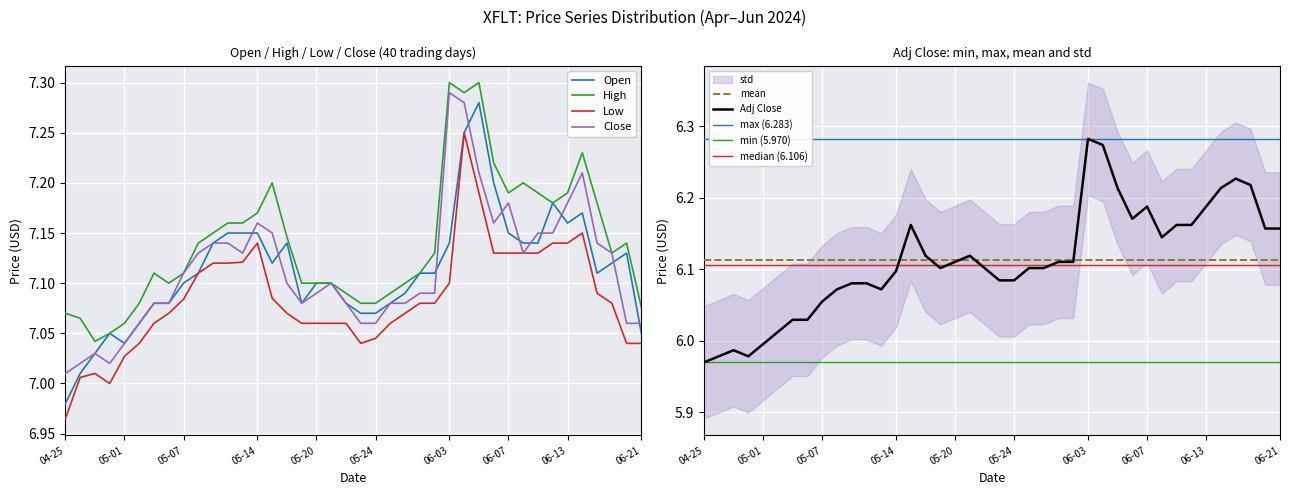

What is the sum of the Adj Close values at 2024-06-04 and 2024-05-29?

12.4